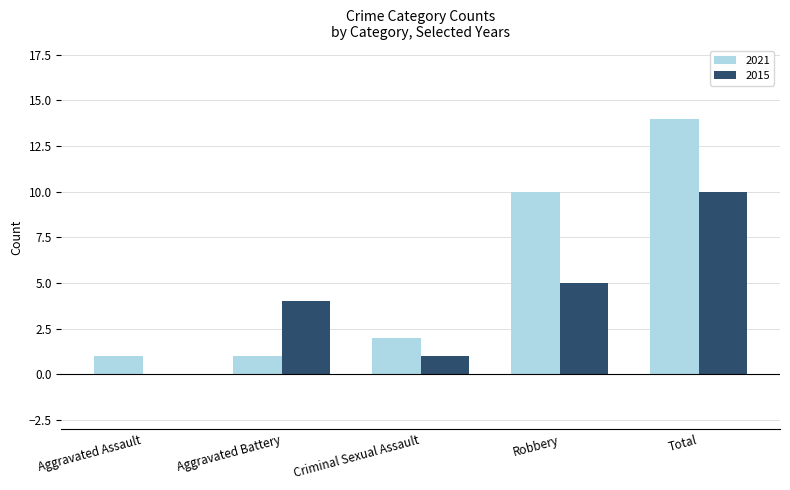

At which label does 2021 reach its peak?

Total